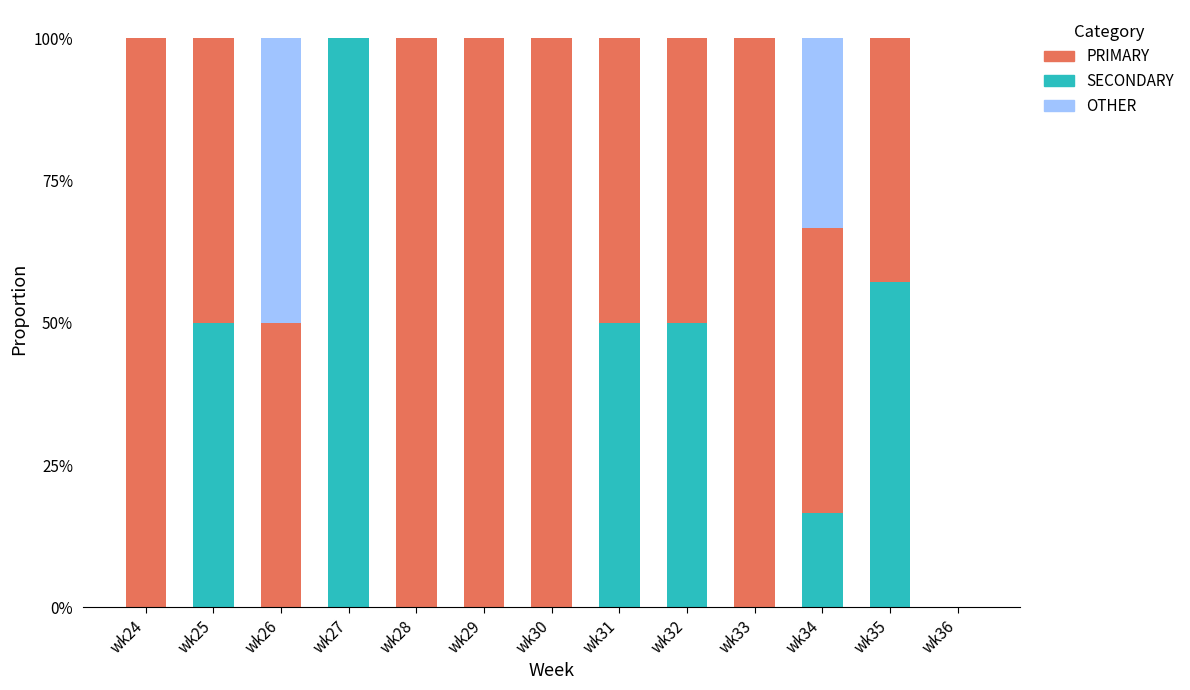

Are the bars grouped side by side (vs. stacked)?

No